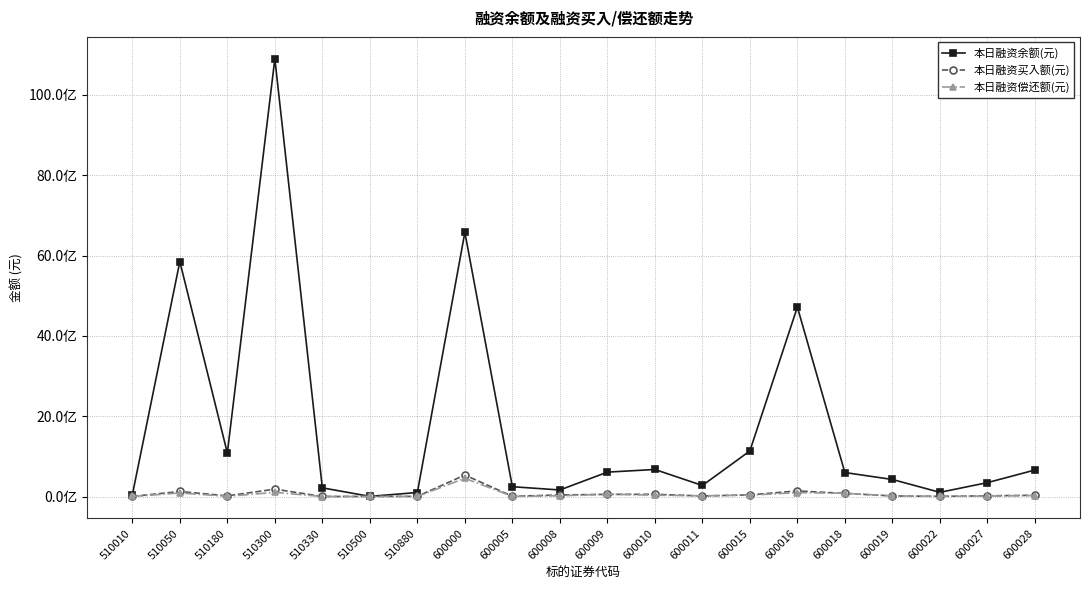

At which category does 本日融资余额(元) reach its first local peak?

510050